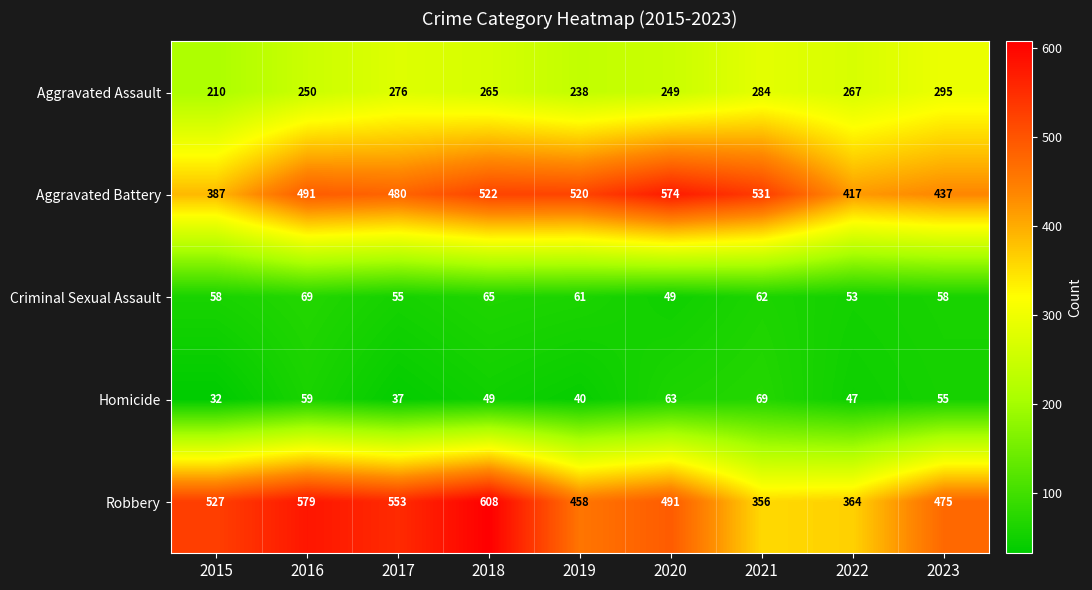

What is the spread (max minus min) of values at 2017?

516